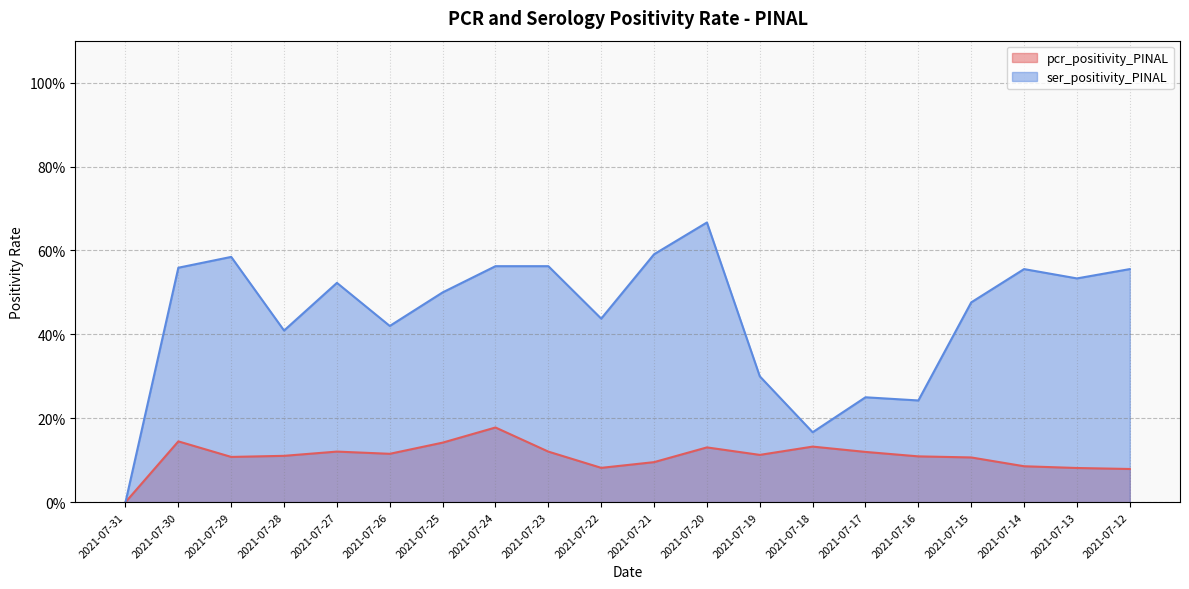

True or false: ser_positivity_PINAL has a value of 0.2 at 2021-07-18.

True